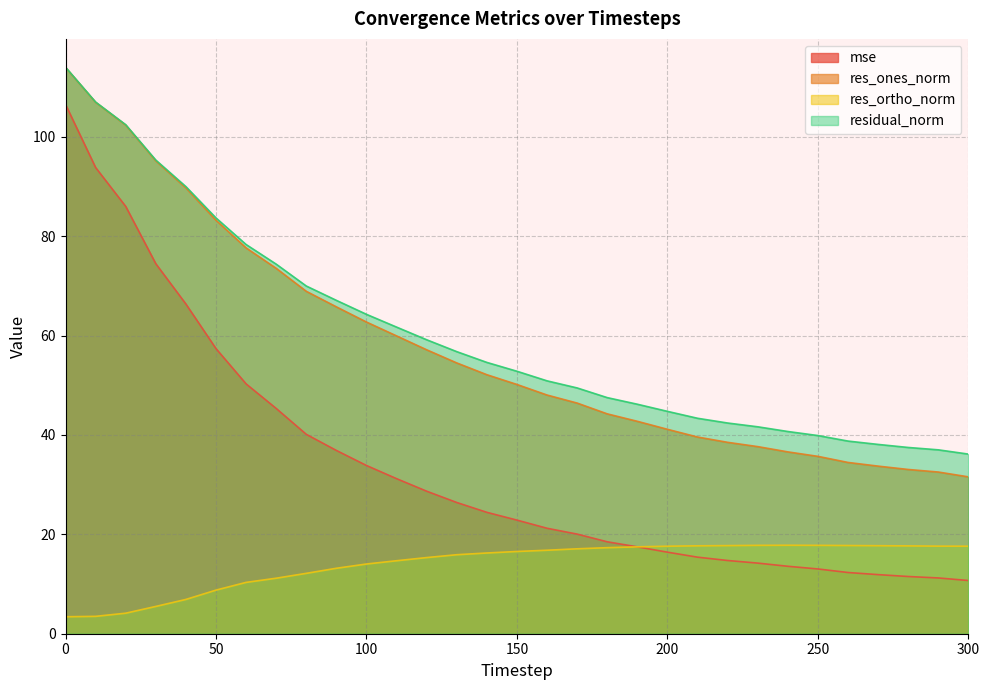

What is the difference between the highest and lowest values at 200?

28.3